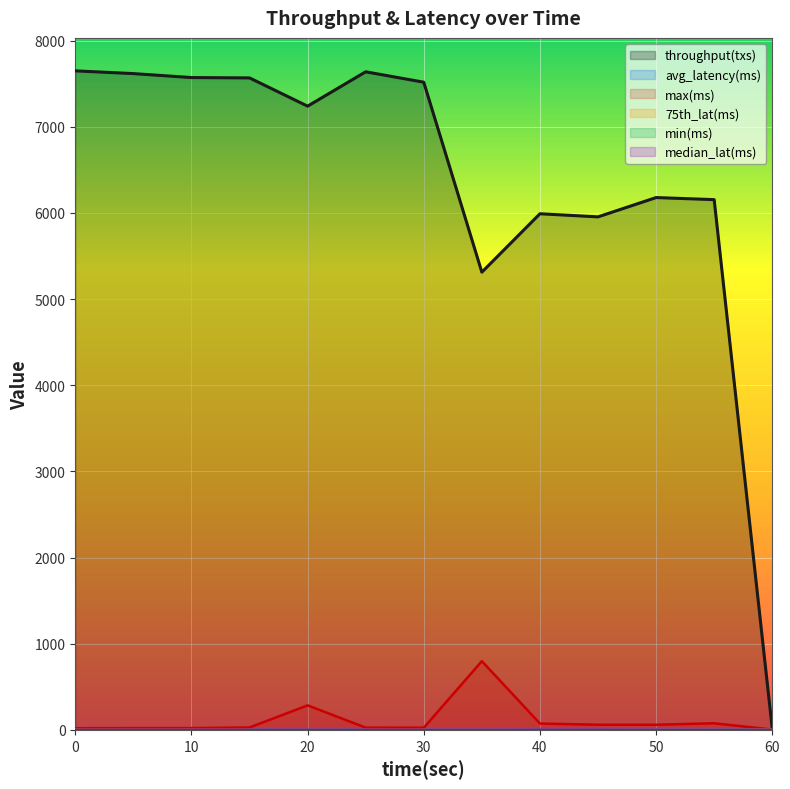

At which label is throughput(txs) closest to 3832?

35